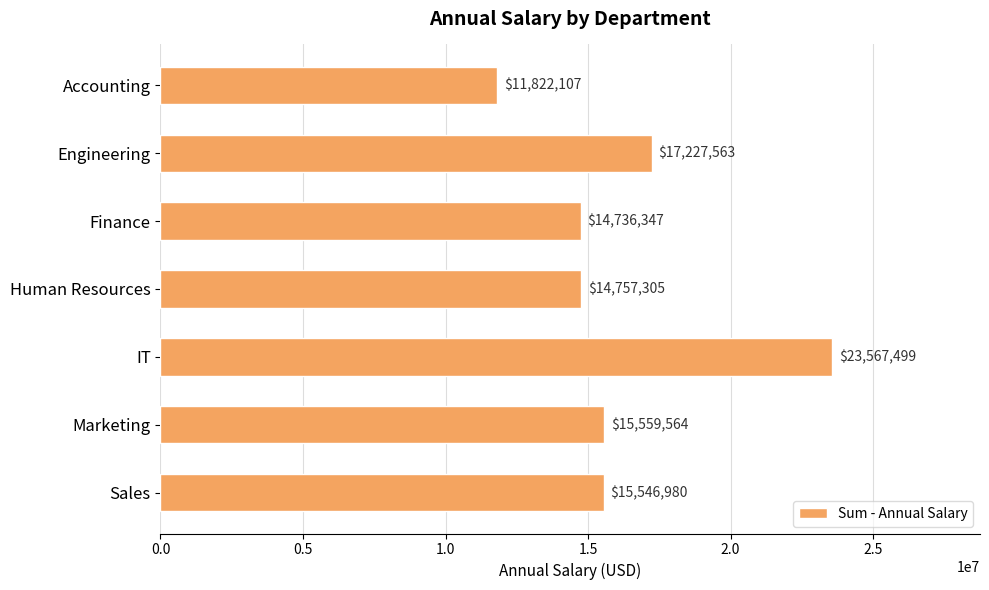

List the labels in order of value, largest first.

IT, Engineering, Marketing, Sales, Human Resources, Finance, Accounting